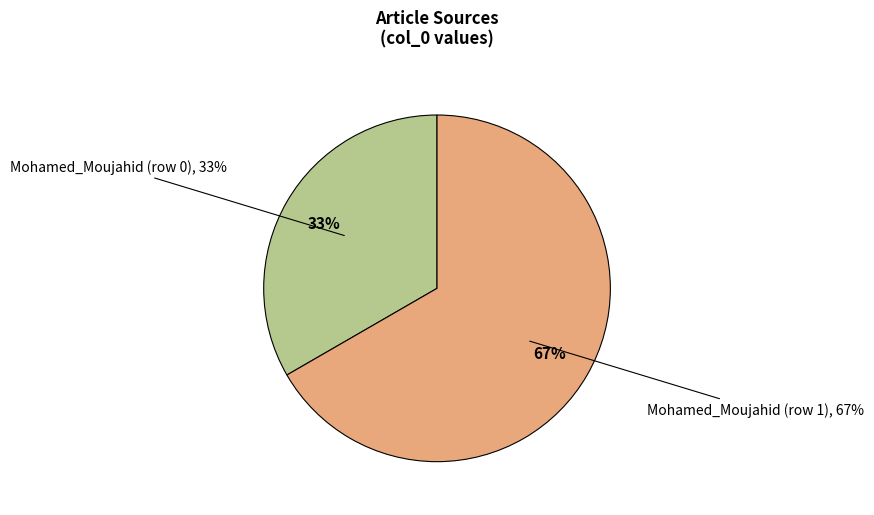

To the nearest percent, what is the combined percentage of Mohamed_Moujahid (row 1) and Mohamed_Moujahid (row 0)?

100%